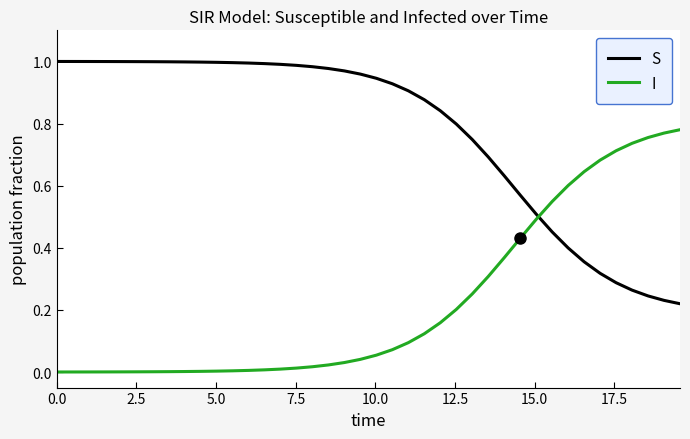

True or false: S and I intersect in this chart.

True